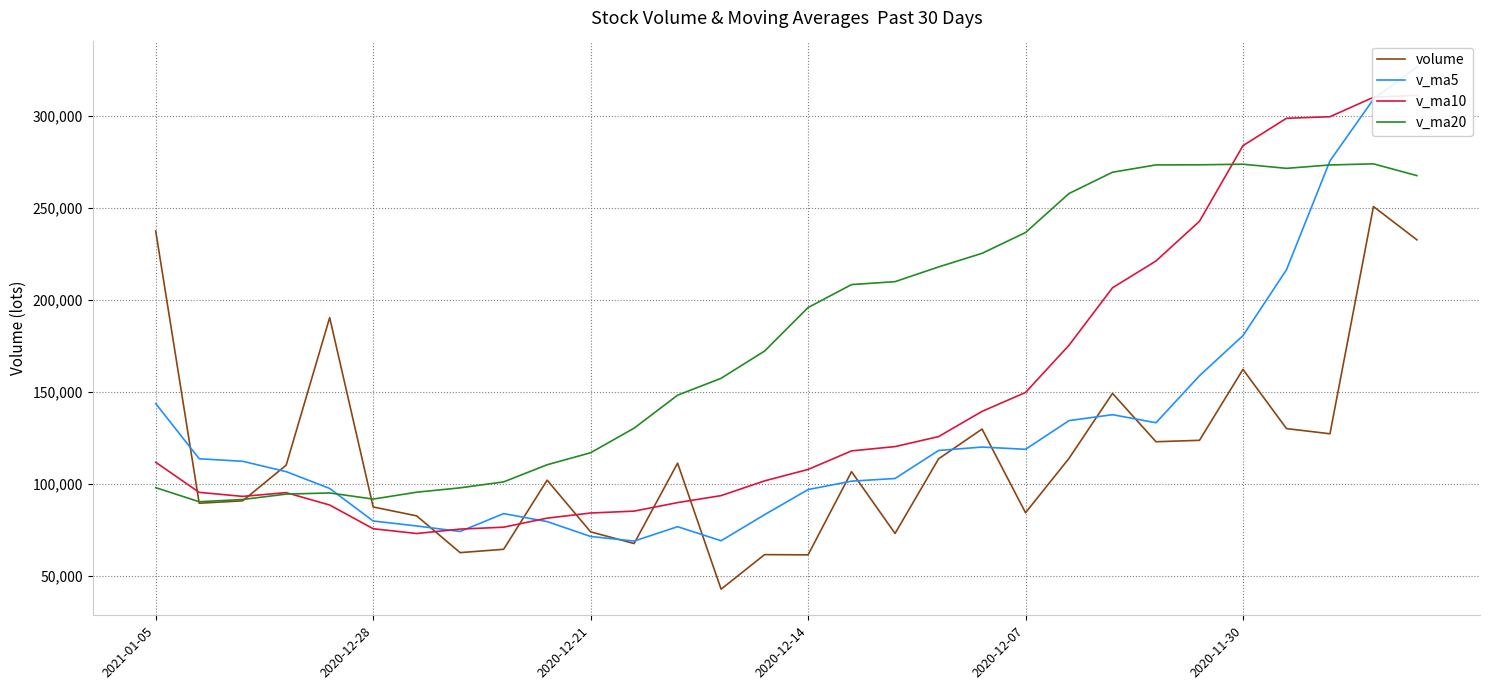

What is the difference between the highest and lowest values at 26?

168699.9